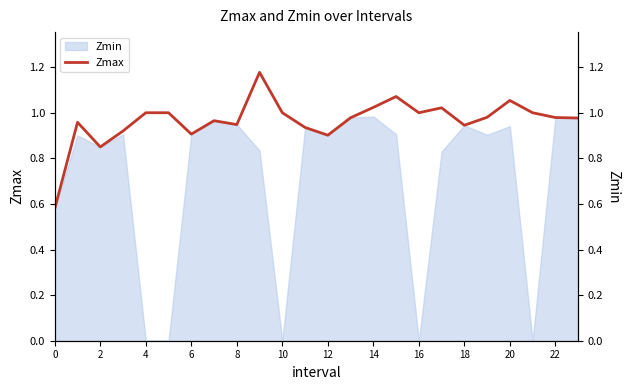

How many points are higher than both their immediate neighbors (excluding endpoints)?

6